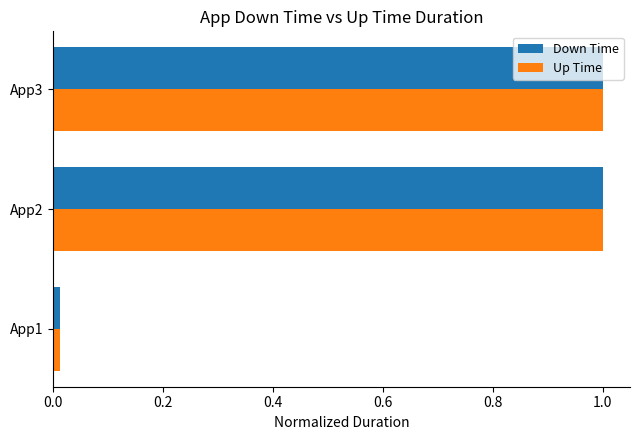

At how many categories does at least one series exceed 0?

3